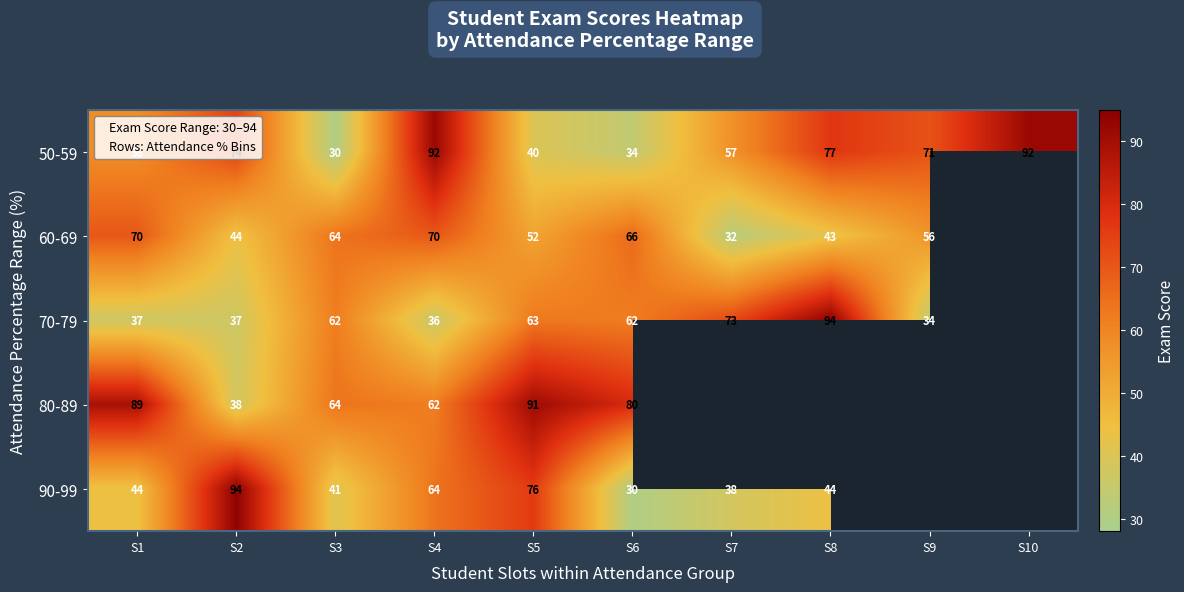

Count the number of data series in this chart.

5